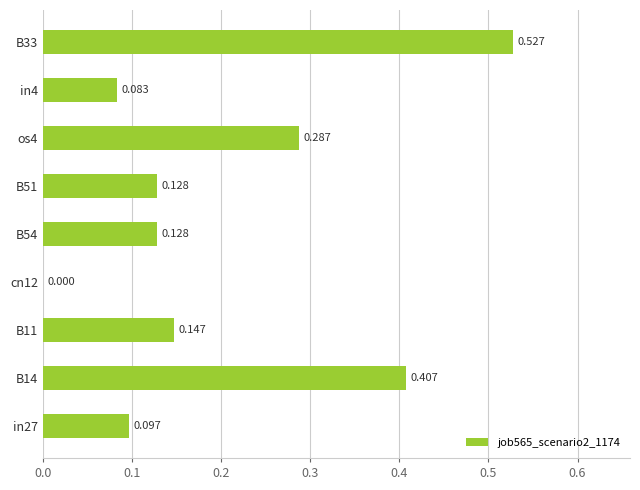

At which category does the chart reach its peak across all series?

B33